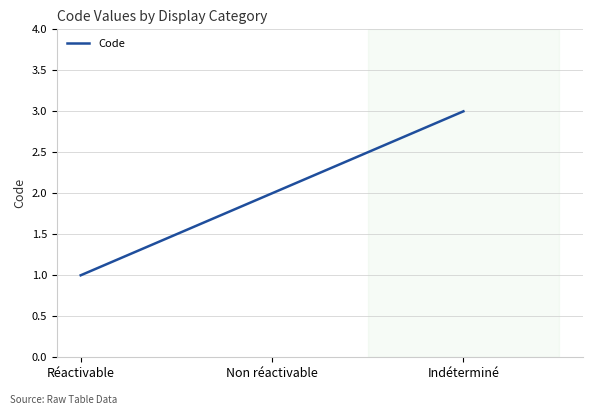

What is the sum of the values at Réactivable and Indéterminé?

4